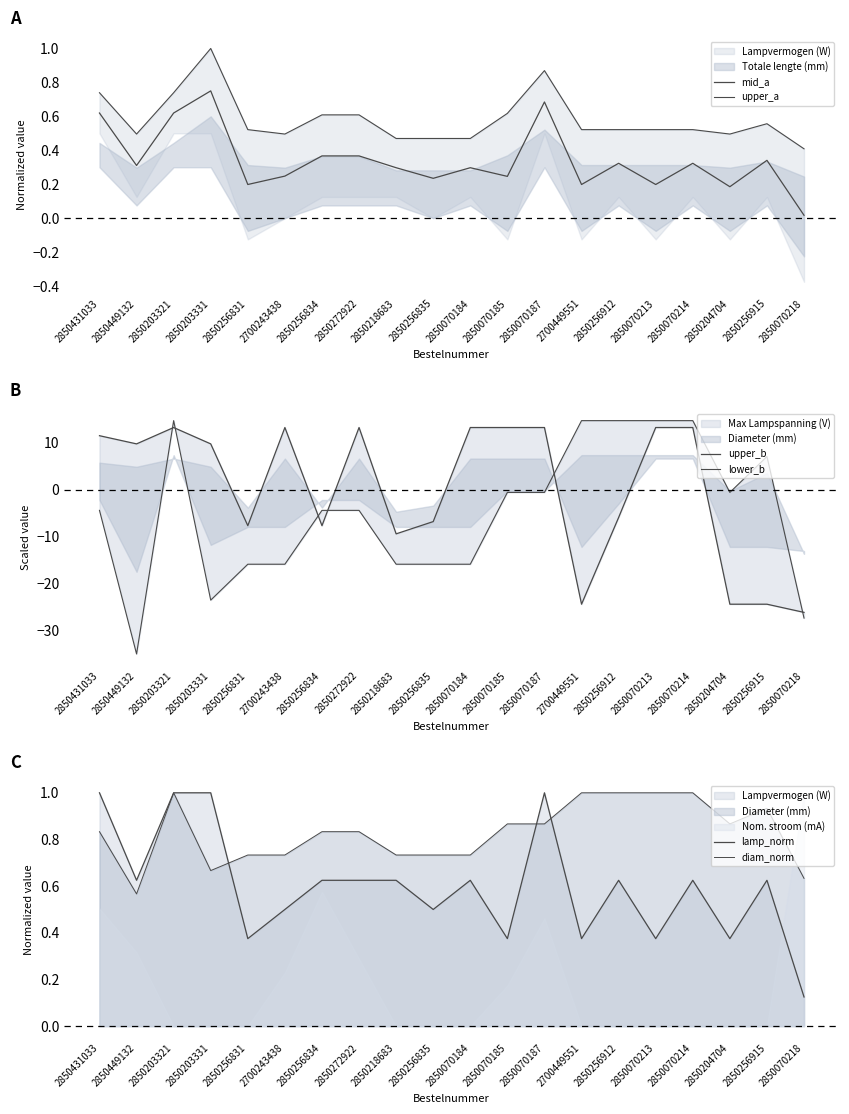

Which series ends up on top after the final intersection of diam_norm and mid_a?

diam_norm